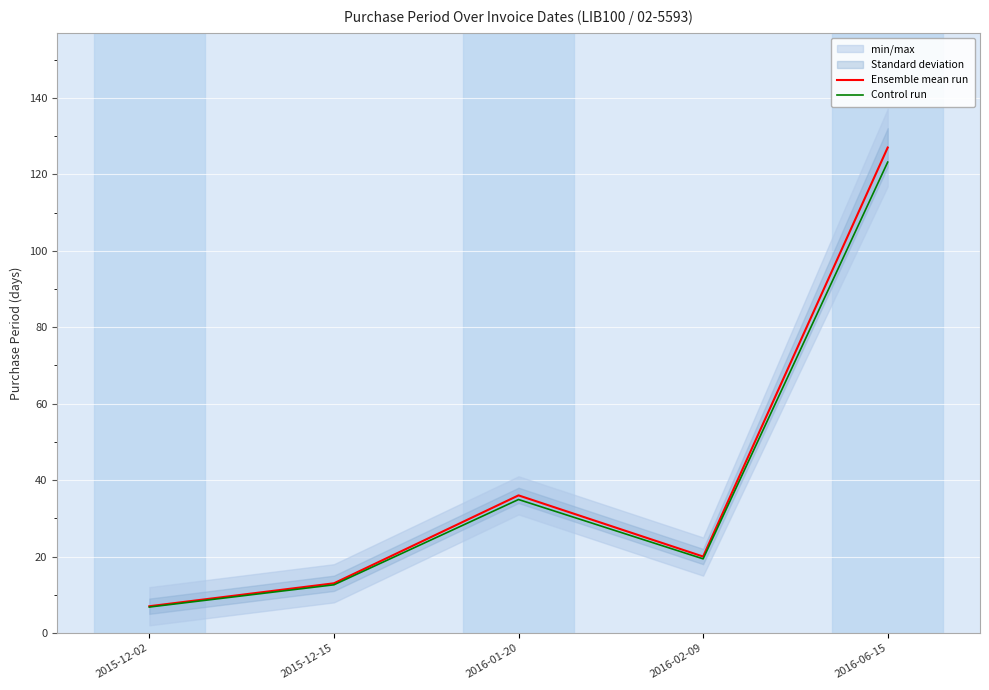

Between 2015-12-02 and 2016-06-15, which series saw the biggest shift?

Ensemble mean run